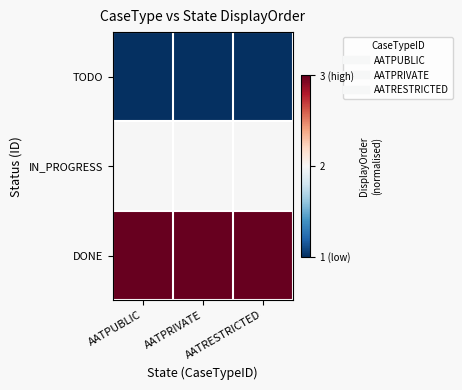

Reading left to right, transcribe all the data shown in this chart.

TODO: AATPUBLIC=0.0	AATPRIVATE=0.0	AATRESTRICTED=0.0
IN_PROGRESS: AATPUBLIC=0.5	AATPRIVATE=0.5	AATRESTRICTED=0.5
DONE: AATPUBLIC=1.0	AATPRIVATE=1.0	AATRESTRICTED=1.0